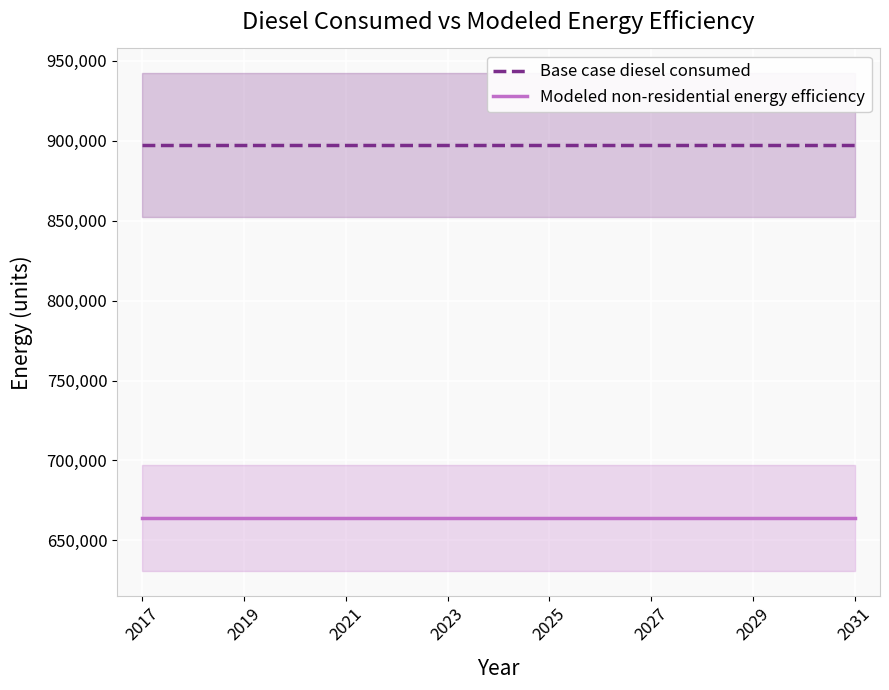

True or false: Base case diesel consumed and Modeled non-residential energy efficiency intersect in this chart.

False